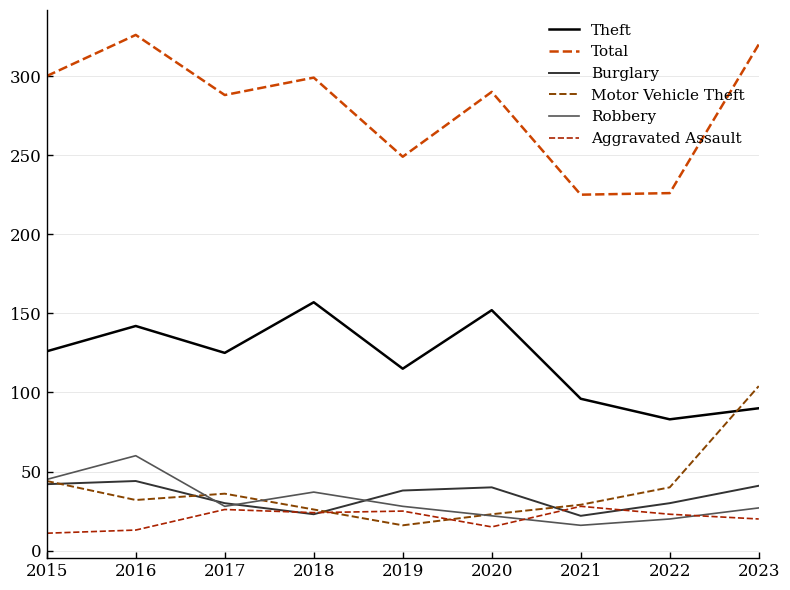

At which category does Theft reach its first local valley?

2017